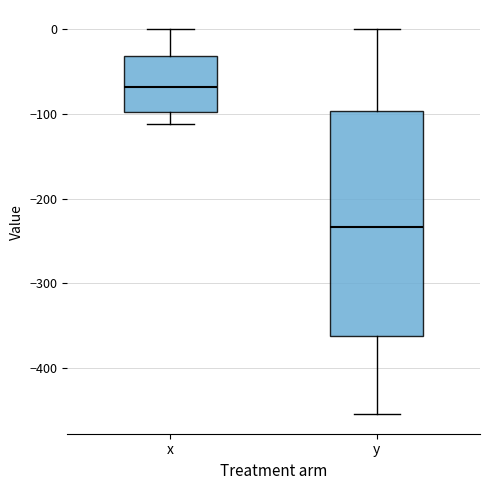

Reading left to right, read every box against the y-axis: the position of its median line, the range the box covers, and the ends of its whiskers. The values are not printed on the chart, so give them approximately, as read against the axis.

x: median -70, box -100 to -30, whiskers -110 to 0
y: median -230, box -360 to -100, whiskers -460 to 0